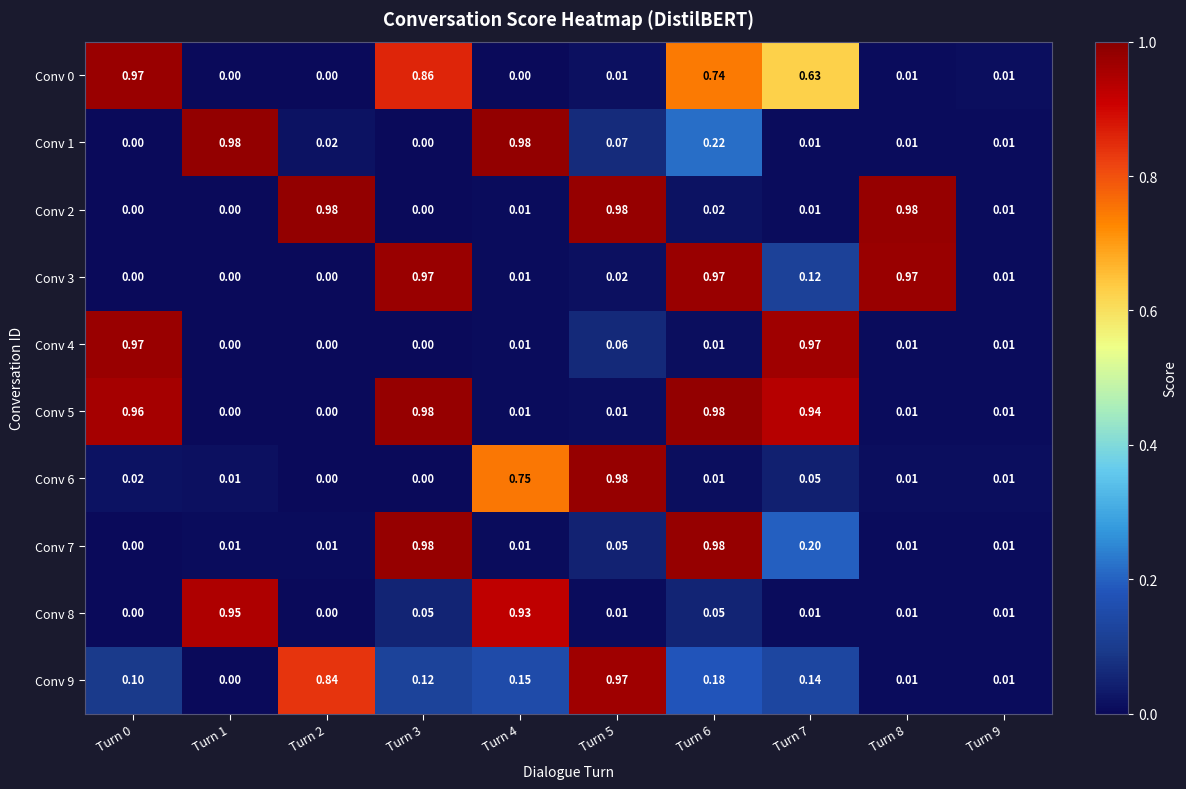

Which series has the widest spread of values?

Conv 1